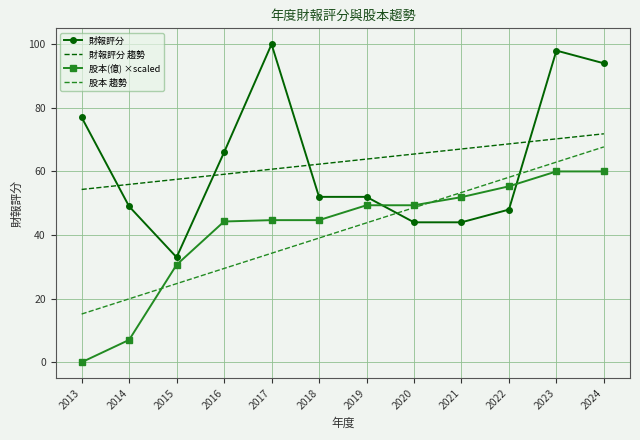

What is the difference between the highest and lowest values at 2019?

20.1